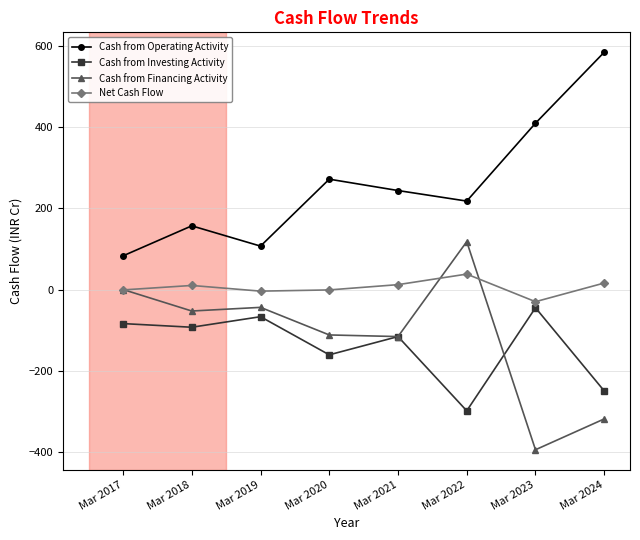

True or false: Cash from Financing Activity and Net Cash Flow cross at least once.

True